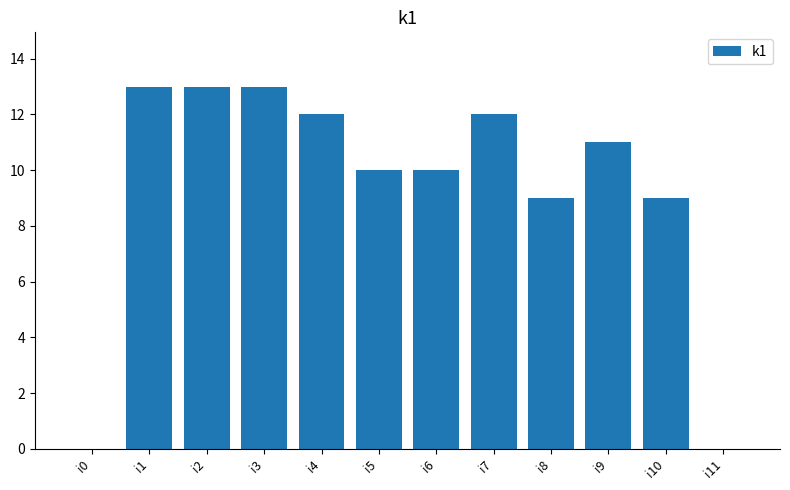

What is the sum of all values?

112